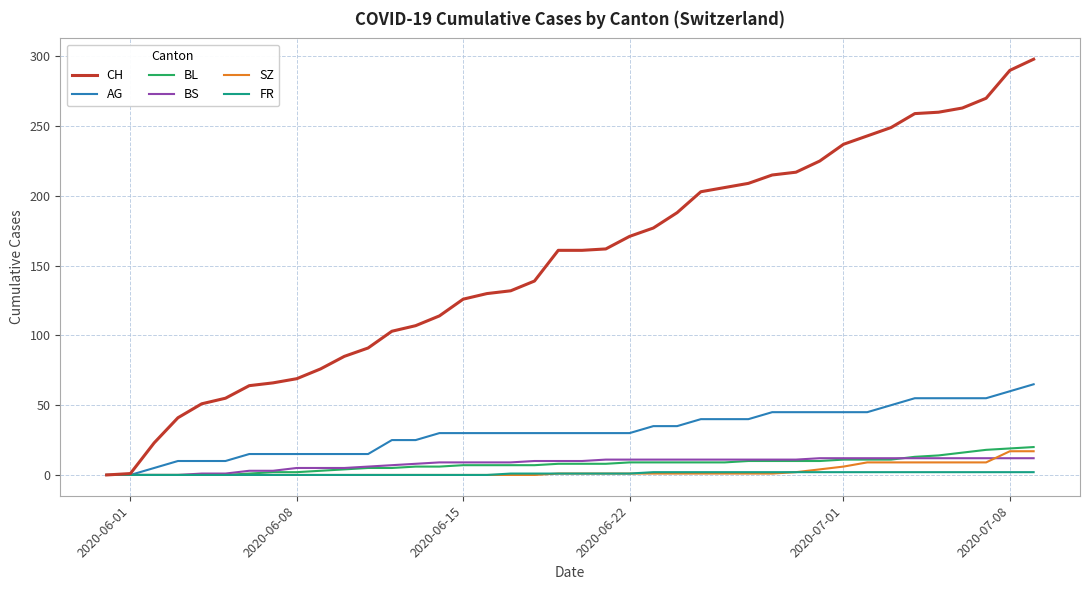

Which series has the largest range (max minus min)?

CH